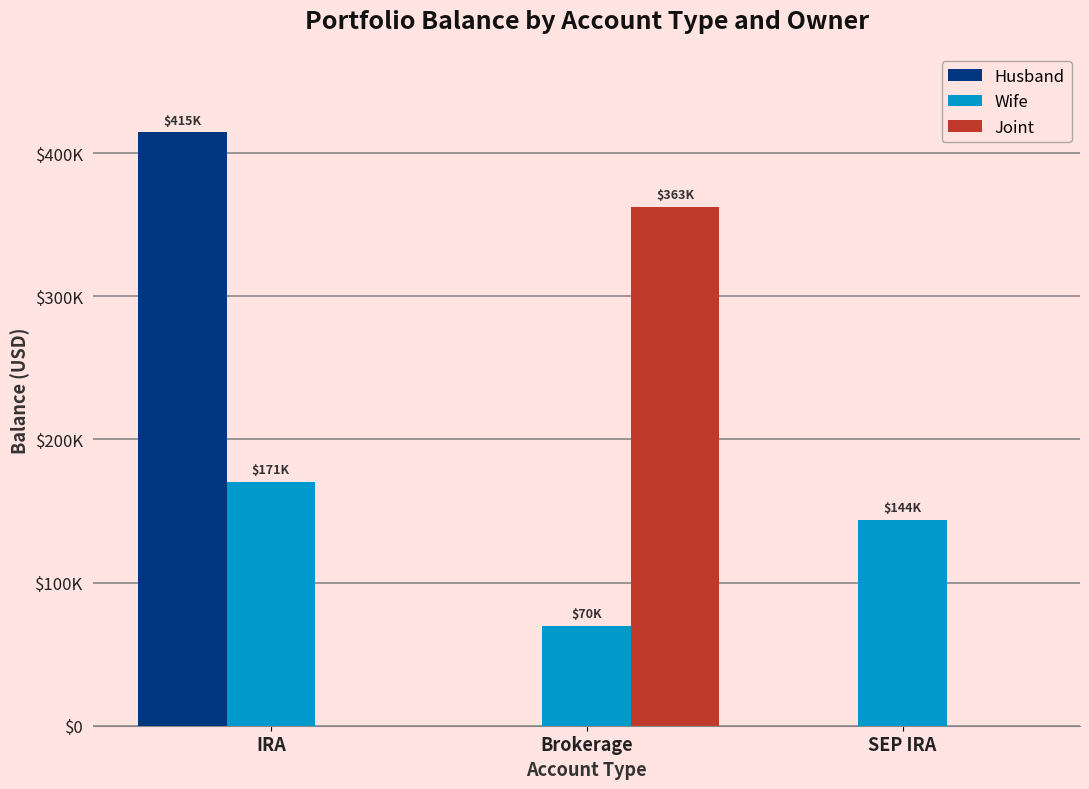

Rank the series by their maximum value, from highest to lowest.

Husband, Joint, Wife